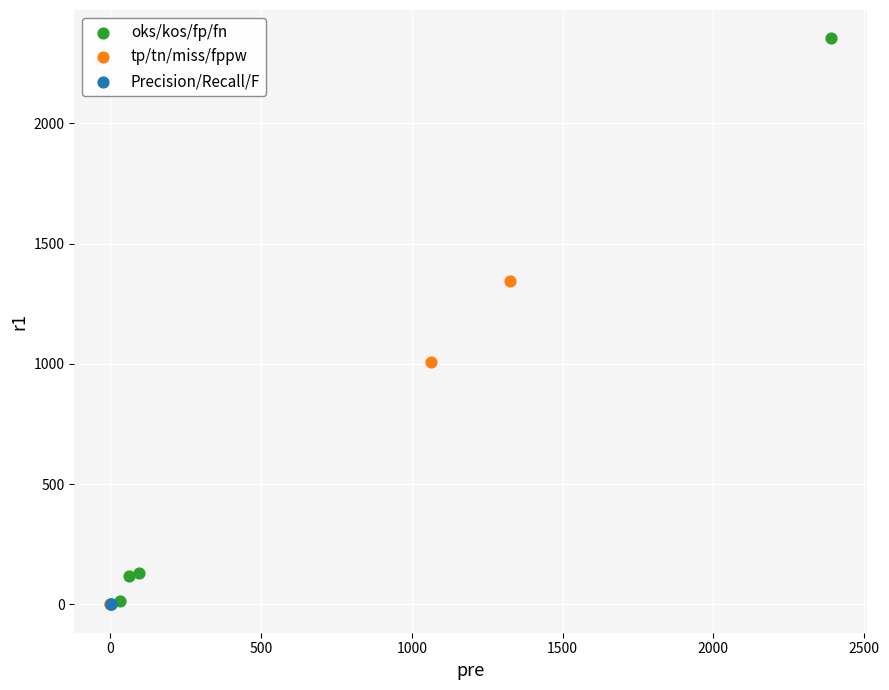

Which series reaches the maximum Y coordinate?

oks/kos/fp/fn